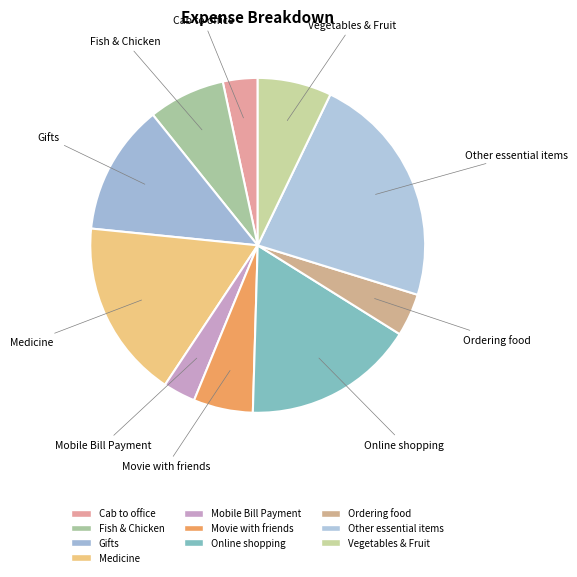

Combined, do Other essential items and Gifts account for over 50%?

No